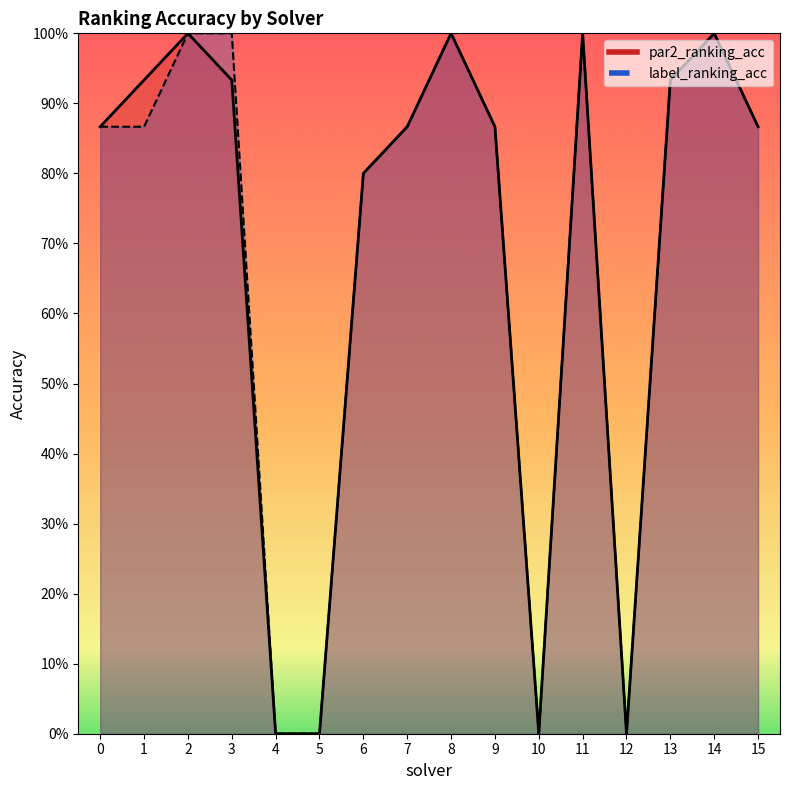

At 14, list the series in order from largest to smallest.

par2_ranking_acc, label_ranking_acc